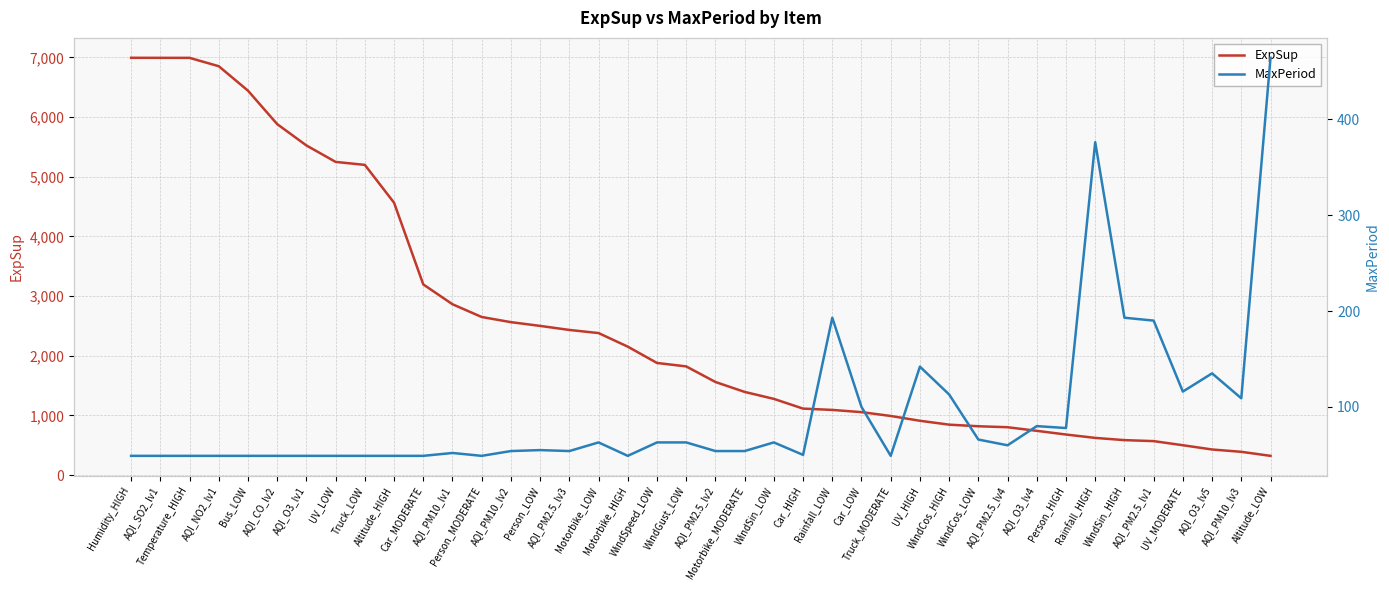

What is the sum of all ExpSup values?

101805.7